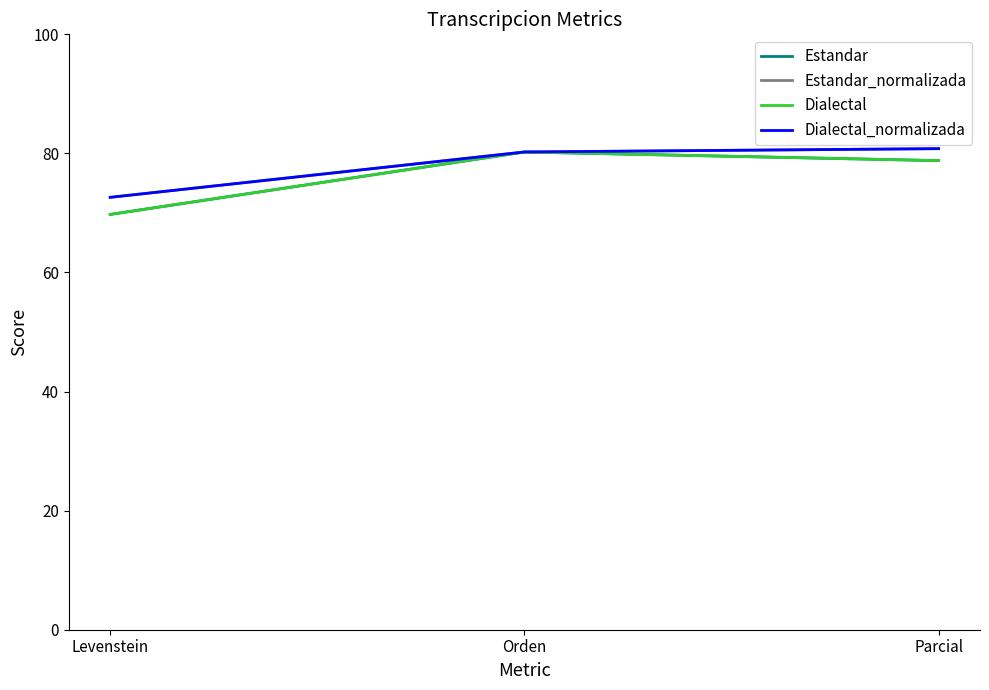

What is the value of the Dialectal point at the 3rd from the left?

78.8